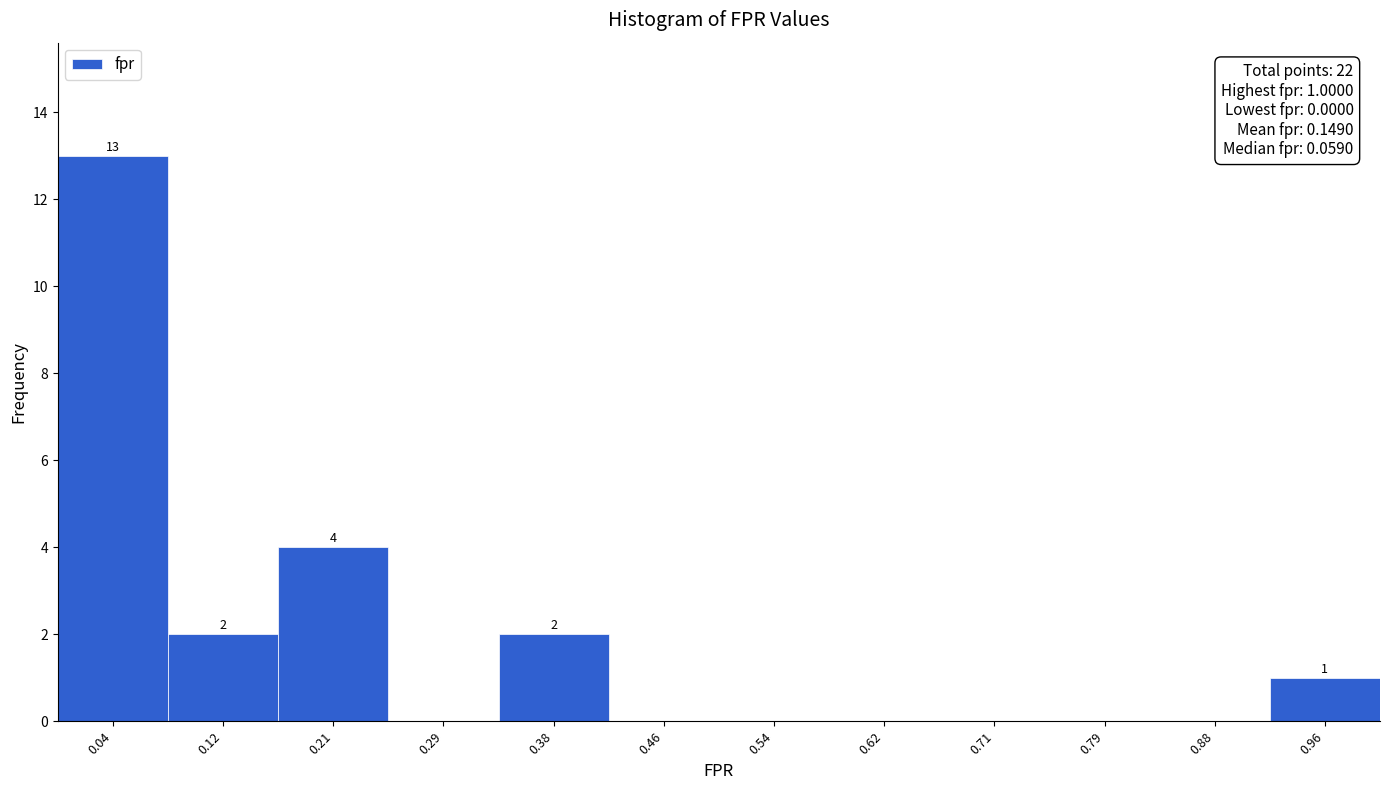

Over which range of the x-axis is the bar tallest?

0.00 to 0.08